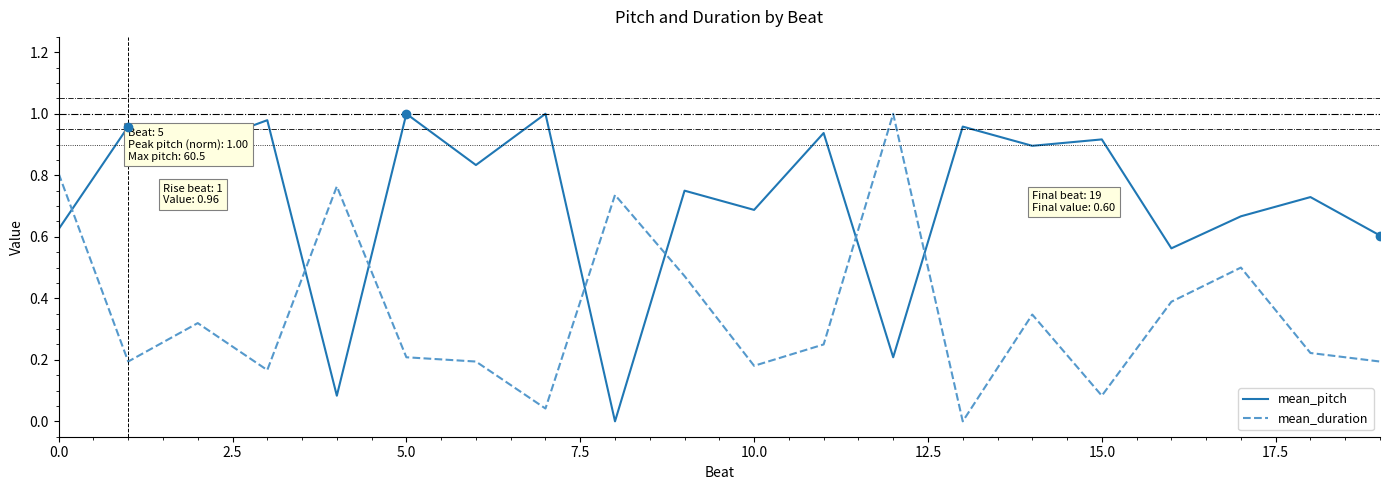

After their last crossing, which series has the higher values: mean_duration or mean_pitch?

mean_pitch